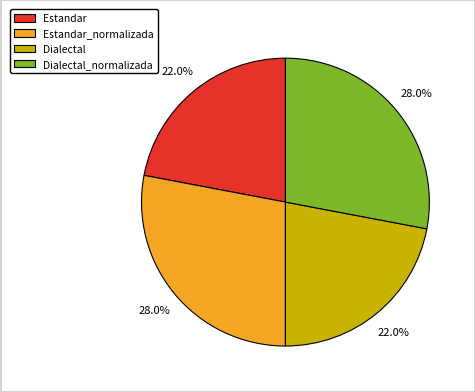

Is there any slice that represents more than half of the pie?

No